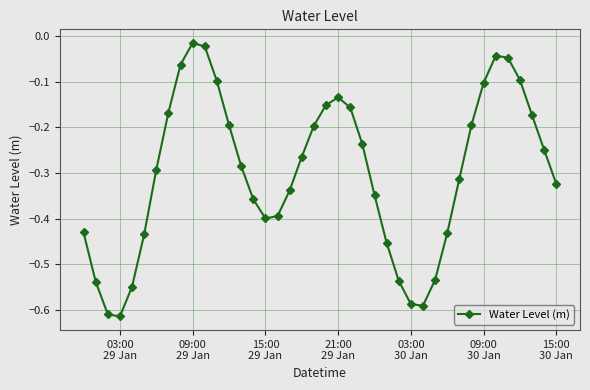

What is the difference between the second highest and second lowest values?

0.6